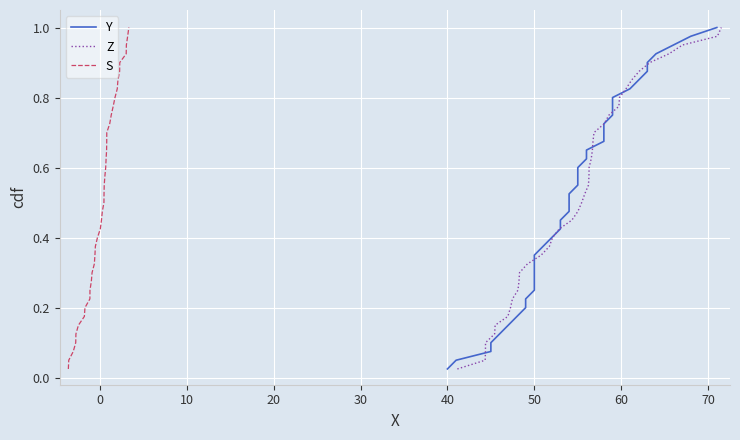

Does the chart display data point markers on the line(s)?

No